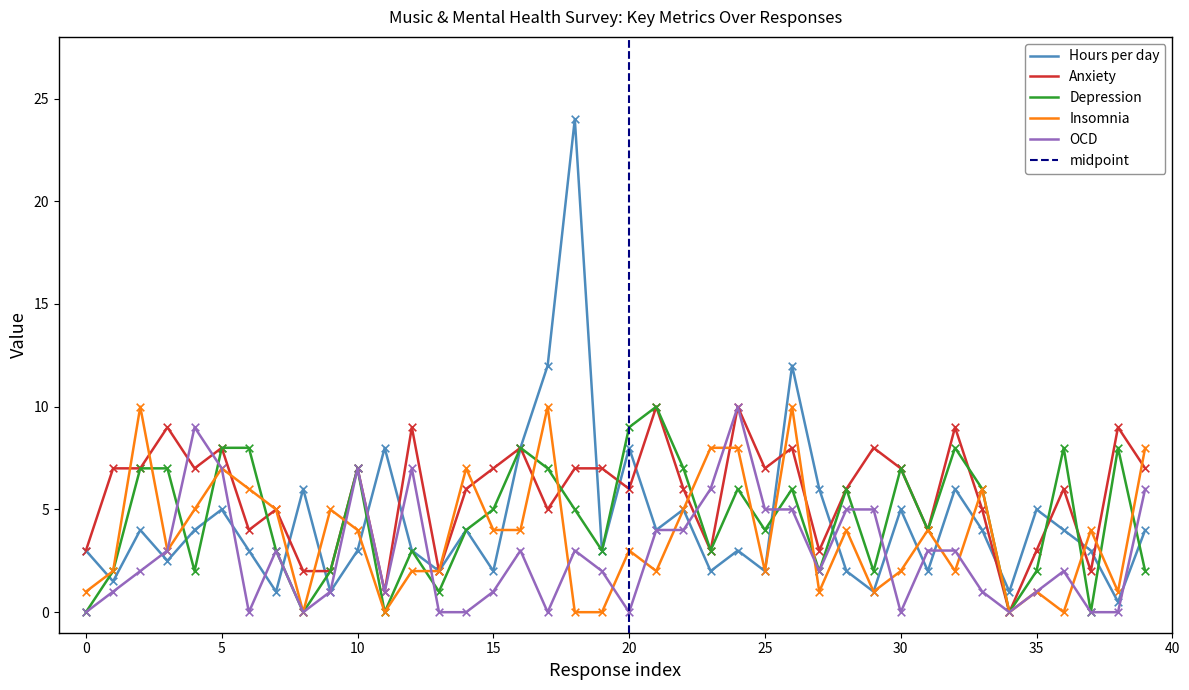

What is the highest value of the OCD series?

10.0